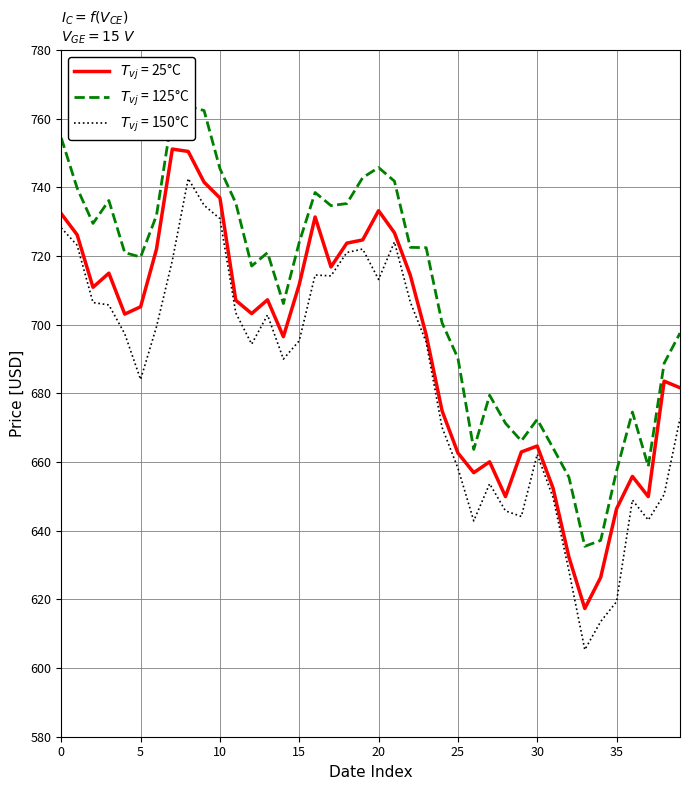

What is the average value of the Close series?

694.2